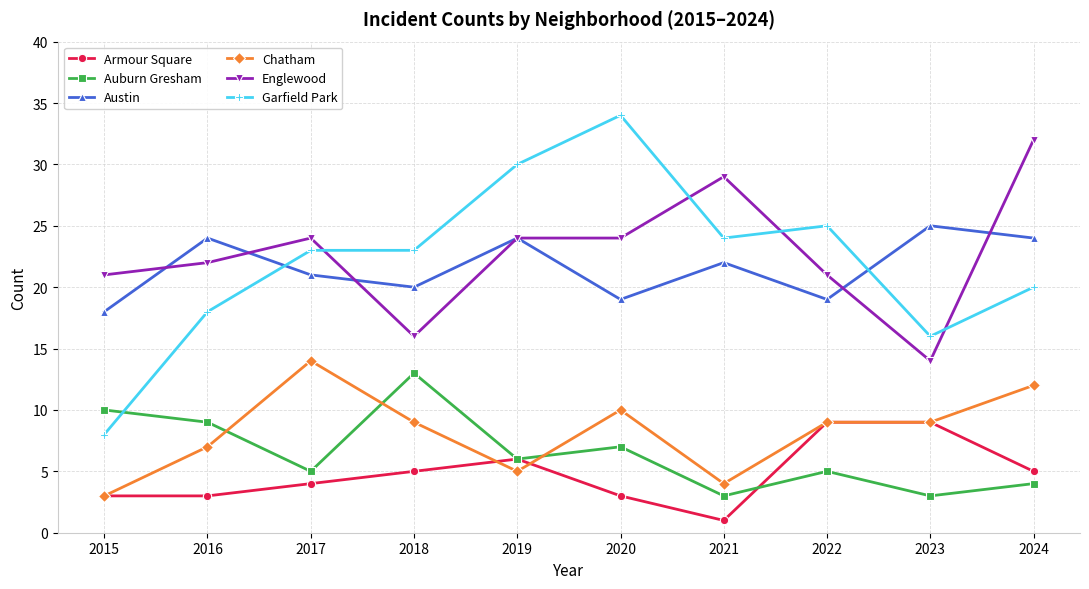

What is the minimum value for Garfield Park?

8